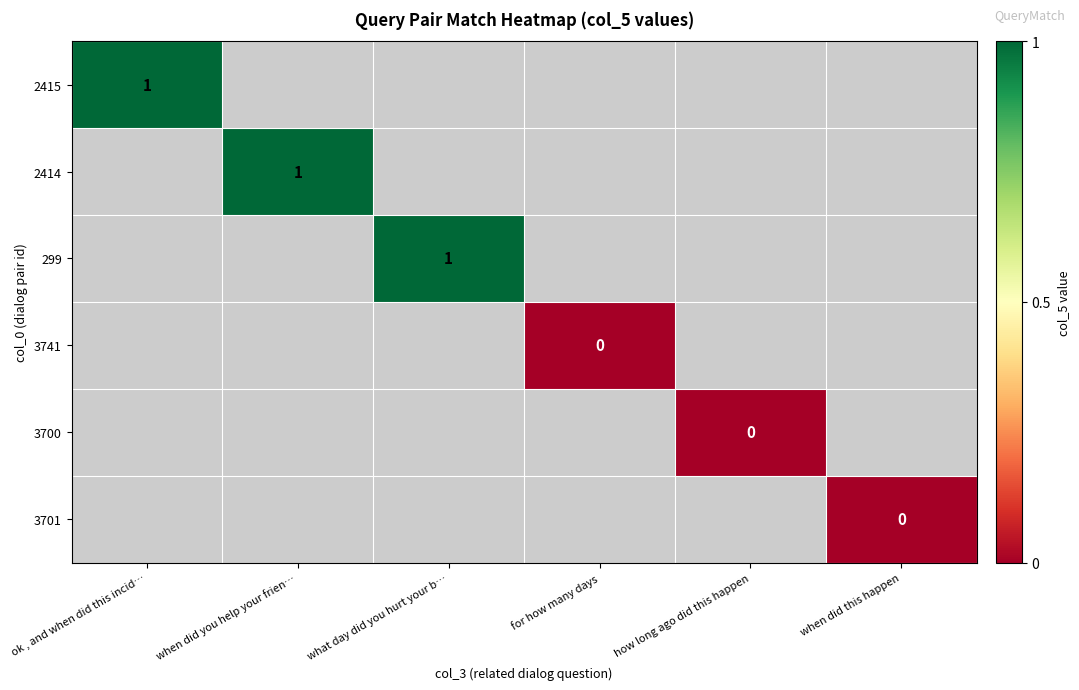

Is it true that 2414 equals 0 at when did you help your frien…?

False